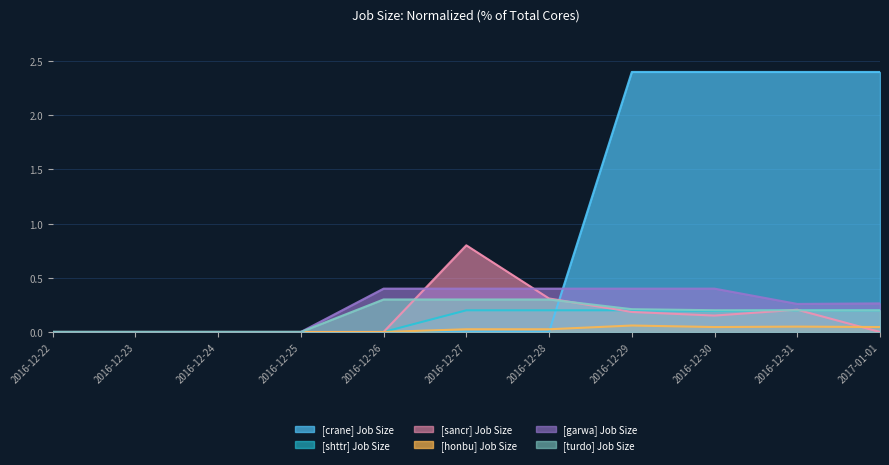

At which category is the sum across all series the highest?

2016-12-29